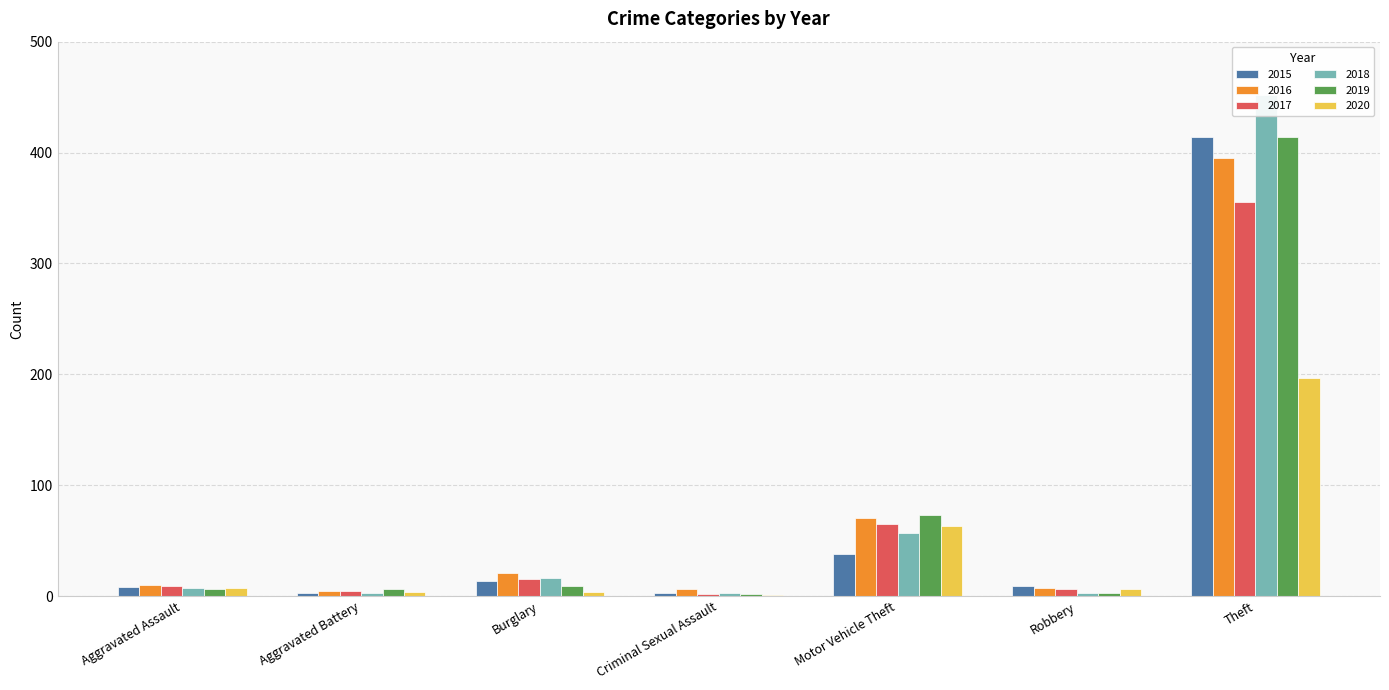

How many bars are there in total?

42